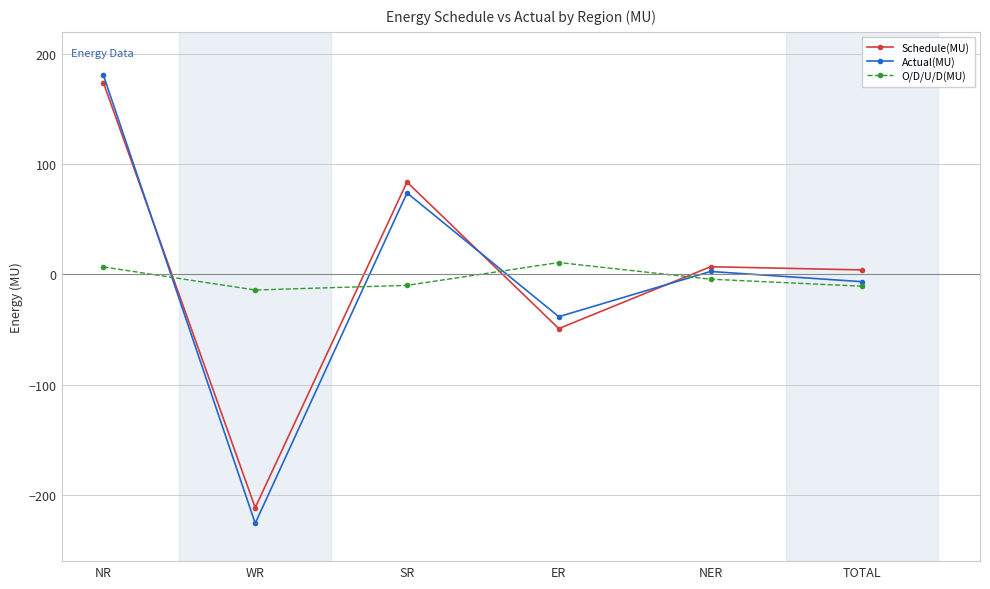

What is the difference between the highest and lowest values at SR?

93.7